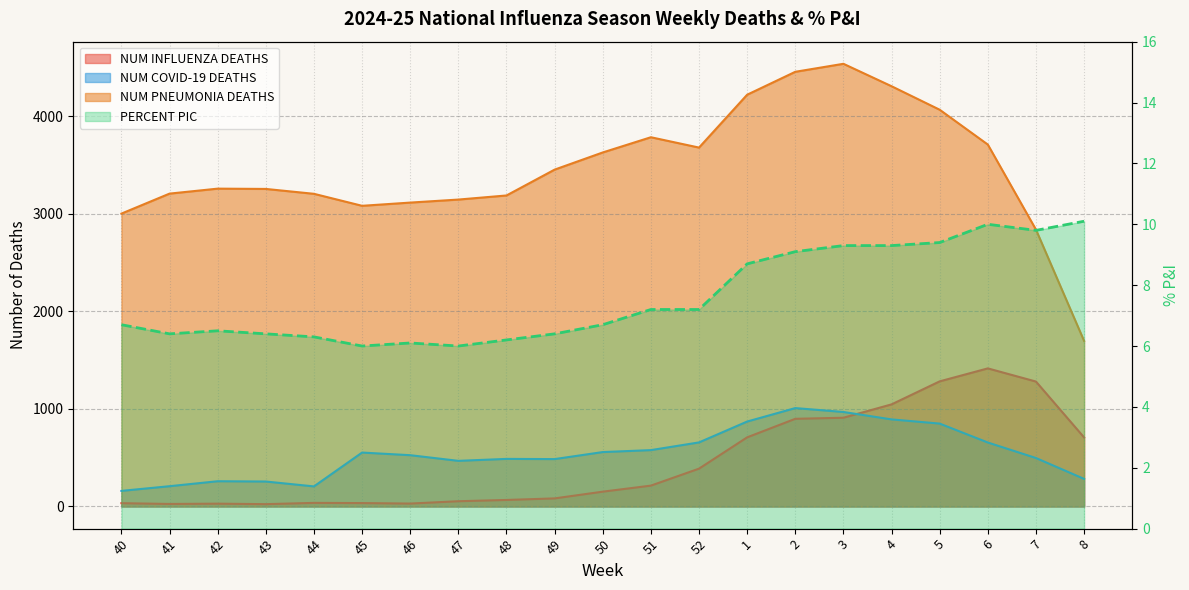

What is the average value of the NUM INFLUENZA DEATHS series?

448.9